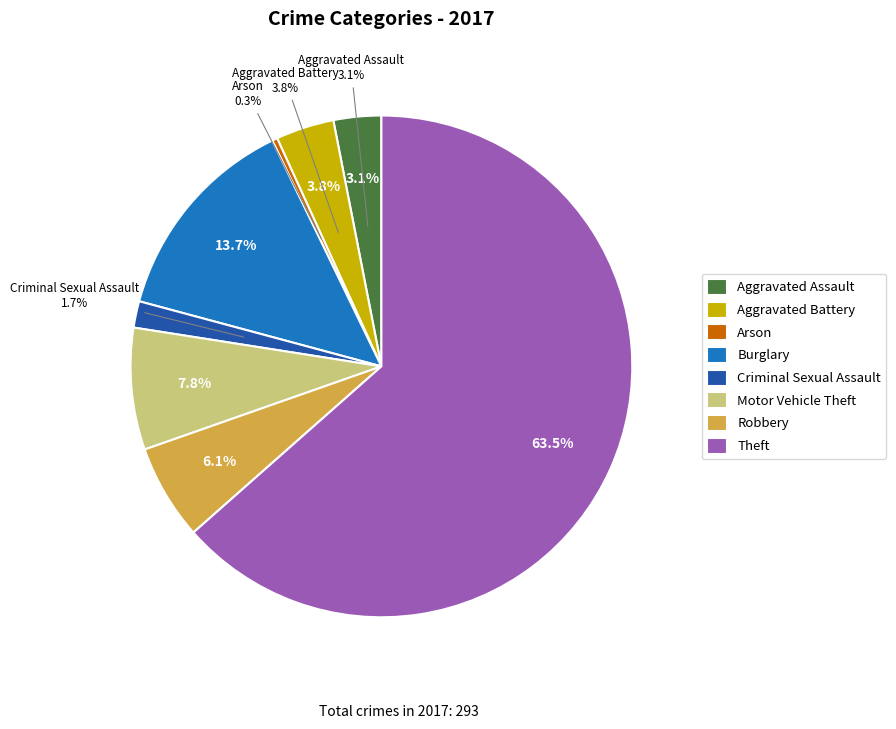

What percentage is the Aggravated Battery slice, to the nearest percent?

4%